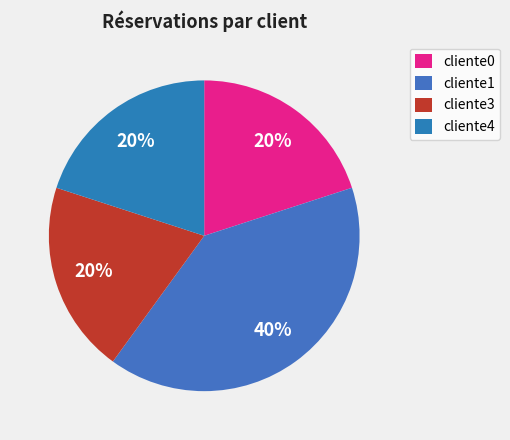

How many segments does this pie chart have?

4